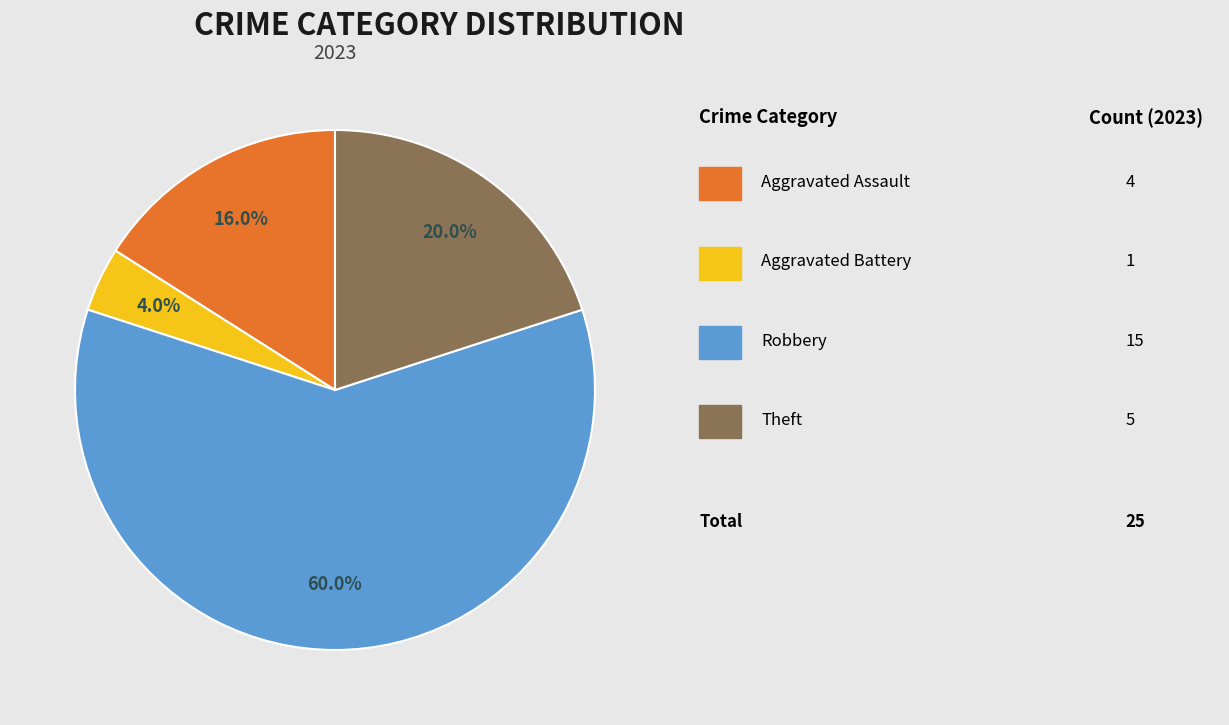

Does any single category account for the majority?

Yes